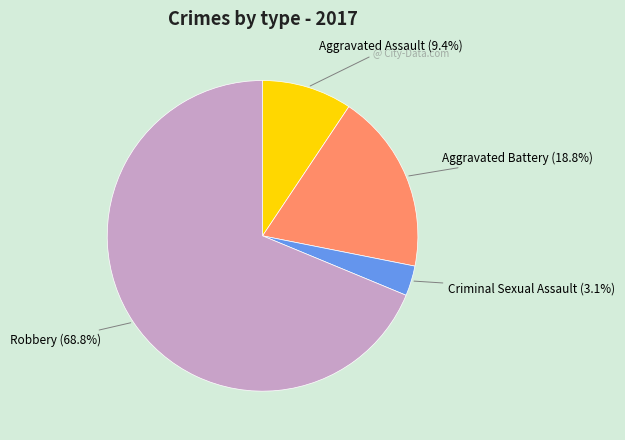

To the nearest percent, what portion does Aggravated Battery represent?

19%